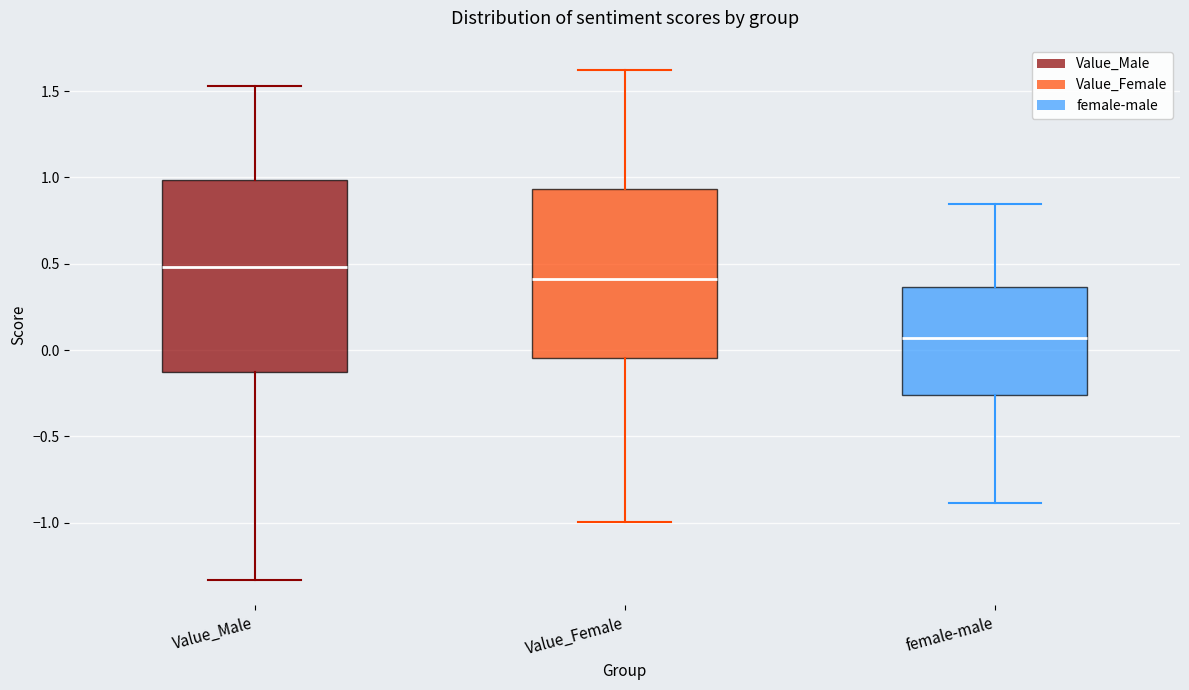

Where is the upper edge of the box for Value_Male on the y-axis? The values are not printed on the chart, so give them approximately, as read against the axis.

1.00